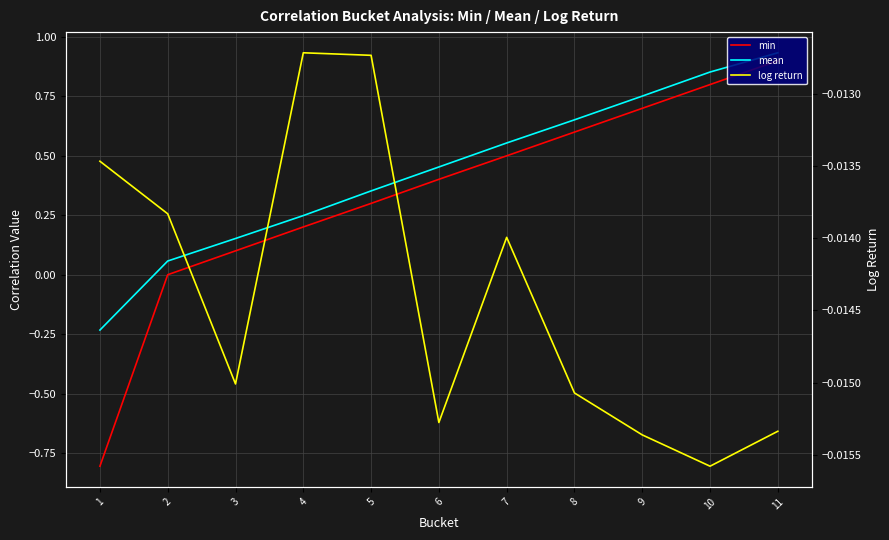

How many lines are shown in the chart?

3